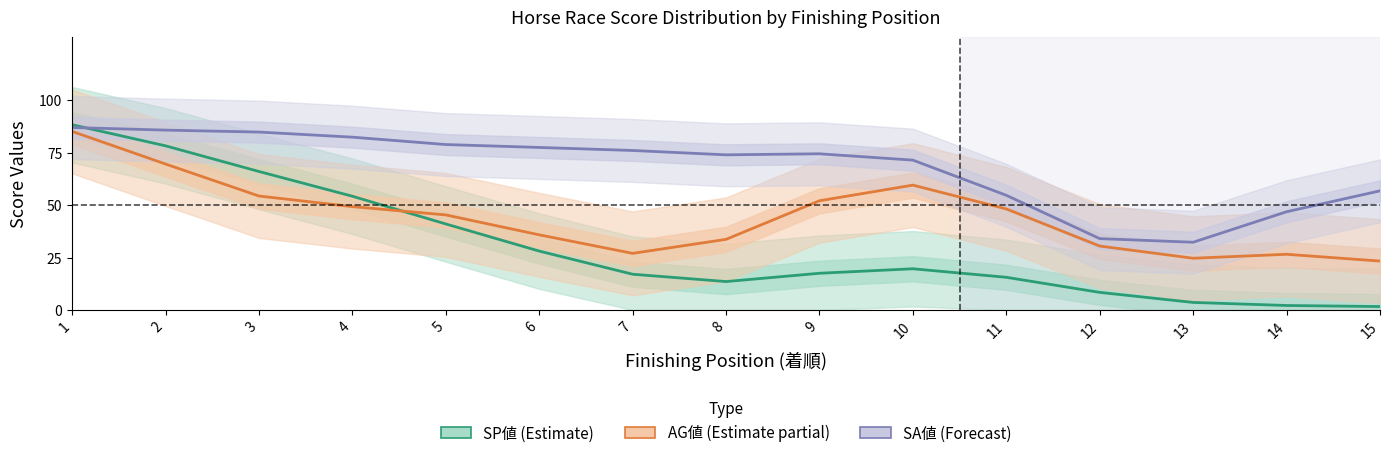

How many interior local peaks does the AG値 series have?

2